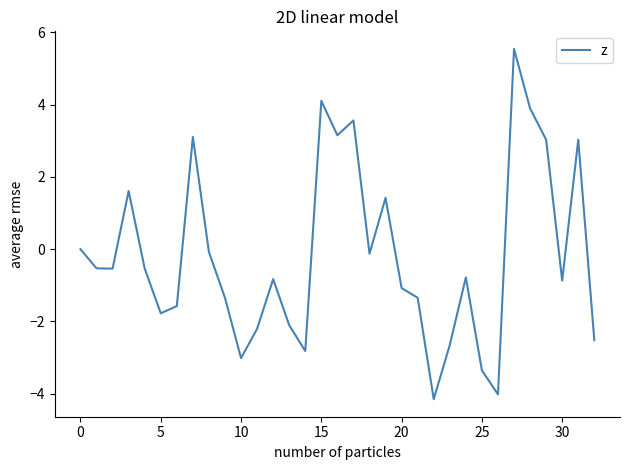

What is the difference between the maximum and minimum values?

9.7